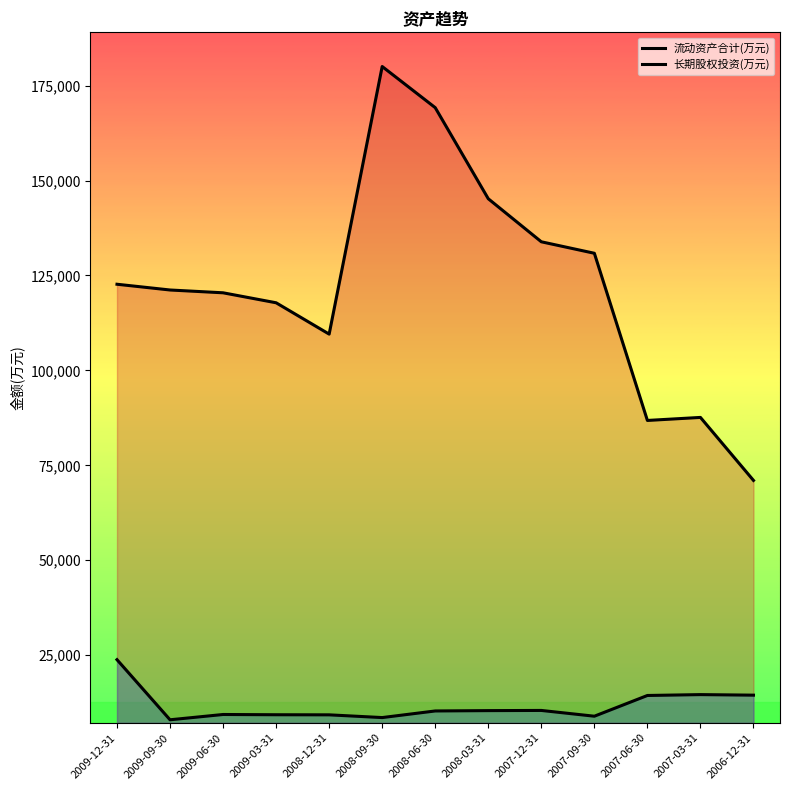

Reading right to left, transcribe all the data shown in this chart.

流动资产合计(万元): 71027	87616	86818	130845	133868	145203	169191	180025	109552	117807	120435	121173	122687
长期股权投资(万元): 14475	14619	14391	8931	10451	10404	10313	8572	9292	9316	9383	7991	23821